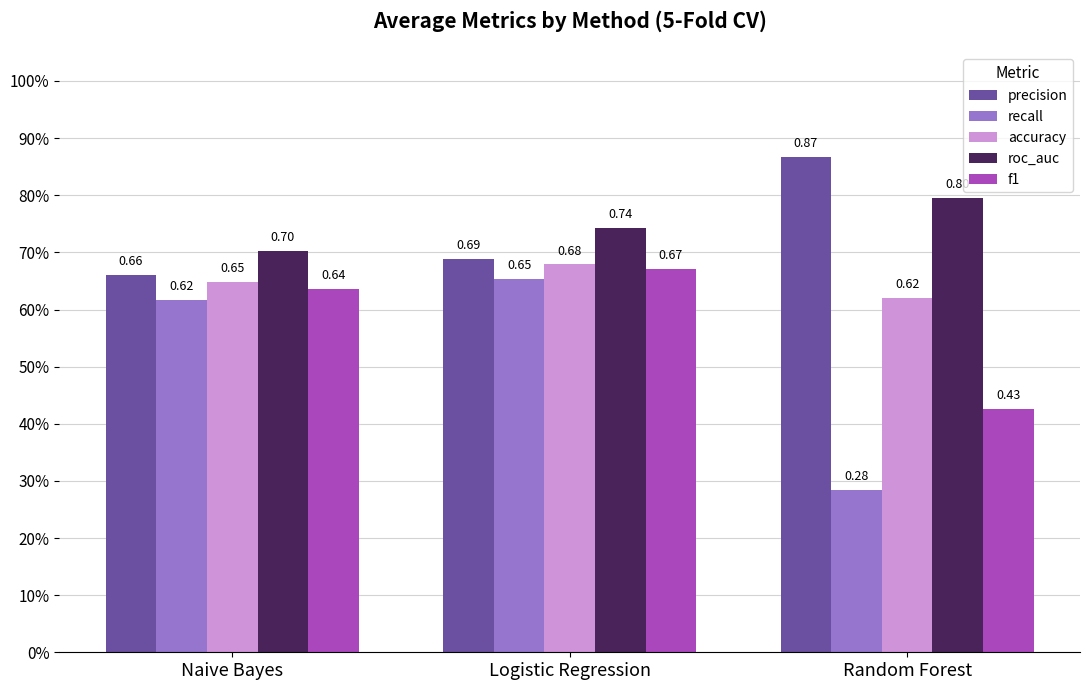

At which category is the sum across all series the highest?

Logistic Regression